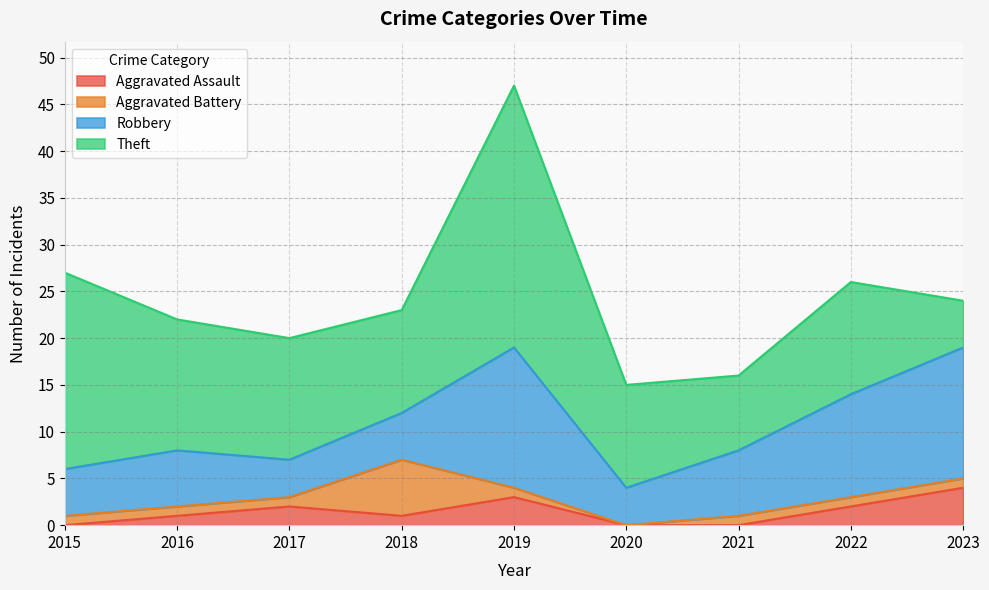

The Aggravated Battery series shows 1 at 2015. True or false?

True